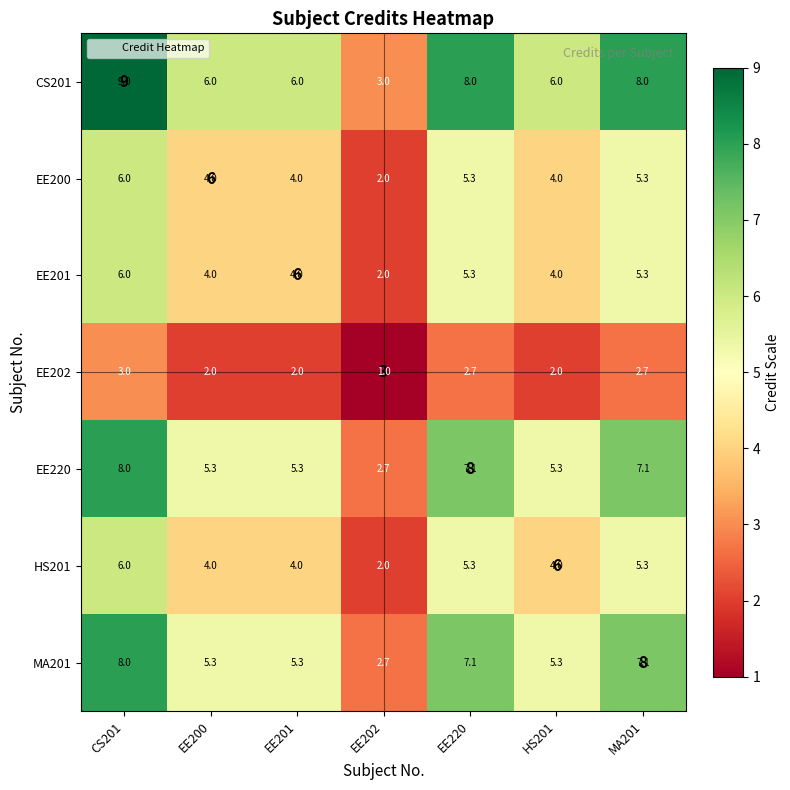

What is the total value across all series at MA201?

40.9